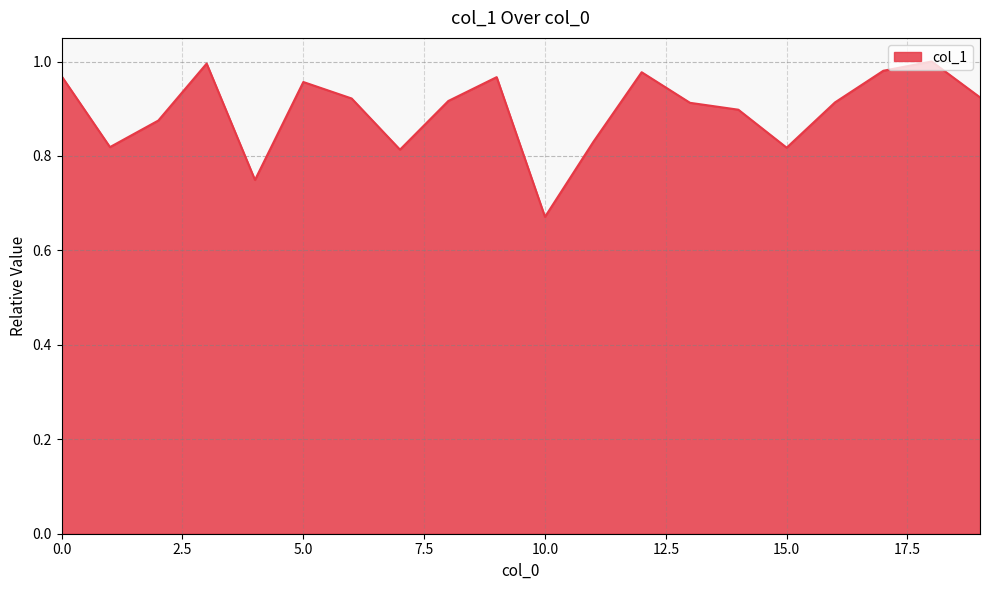

What is the difference between the maximum and minimum values?

0.3